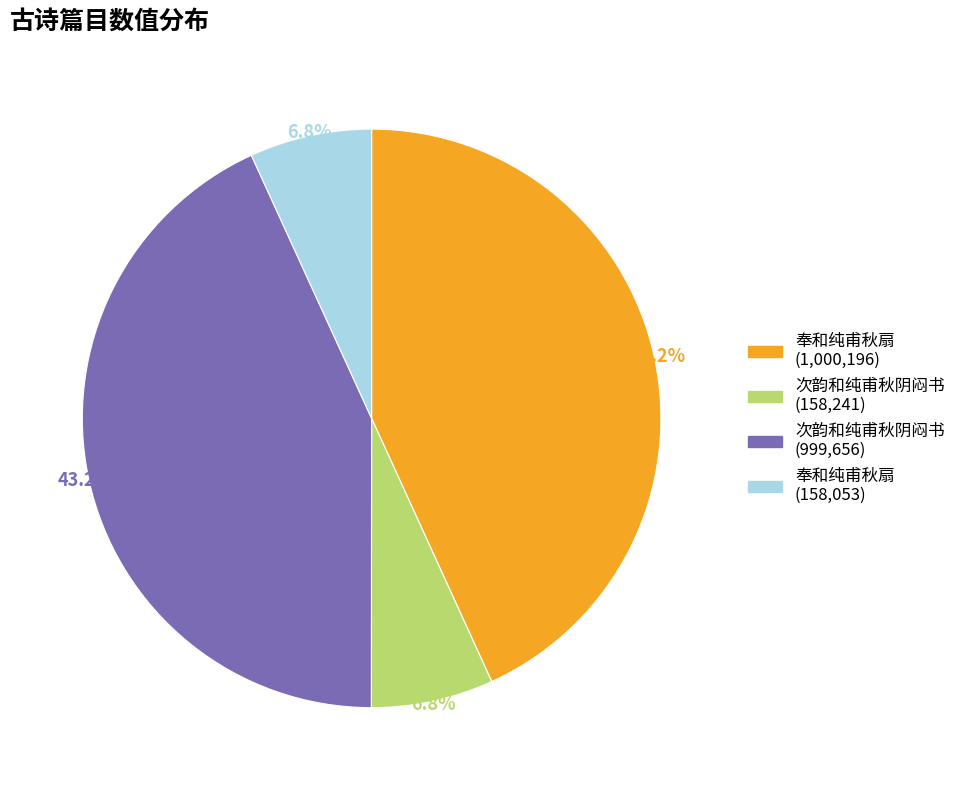

Does any single category account for the majority?

No